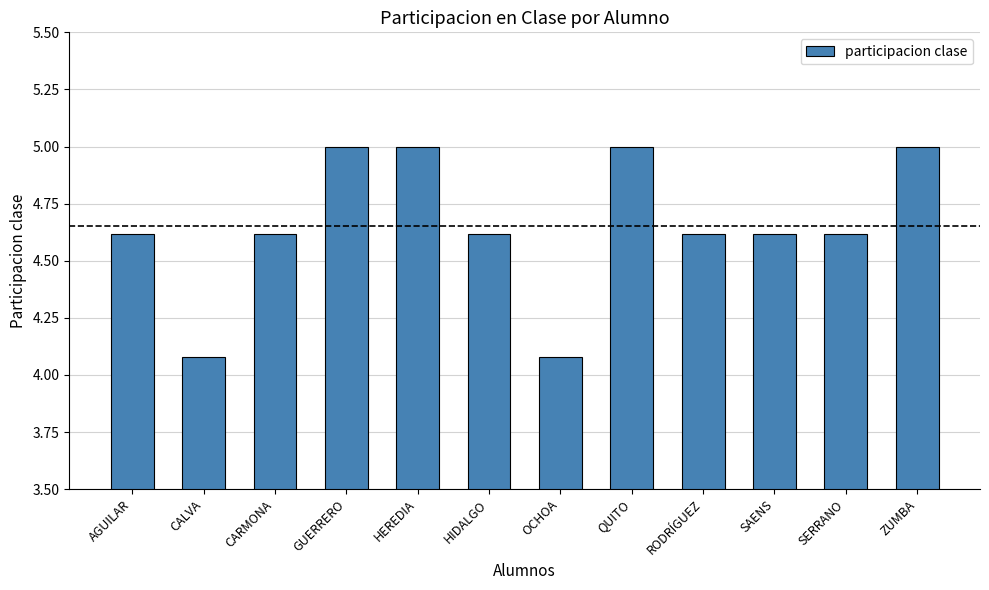

What is the average value?

4.7